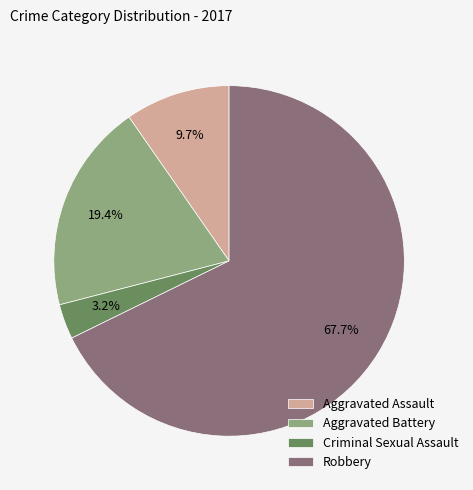

Which has a higher value, Criminal Sexual Assault or Aggravated Assault?

Aggravated Assault